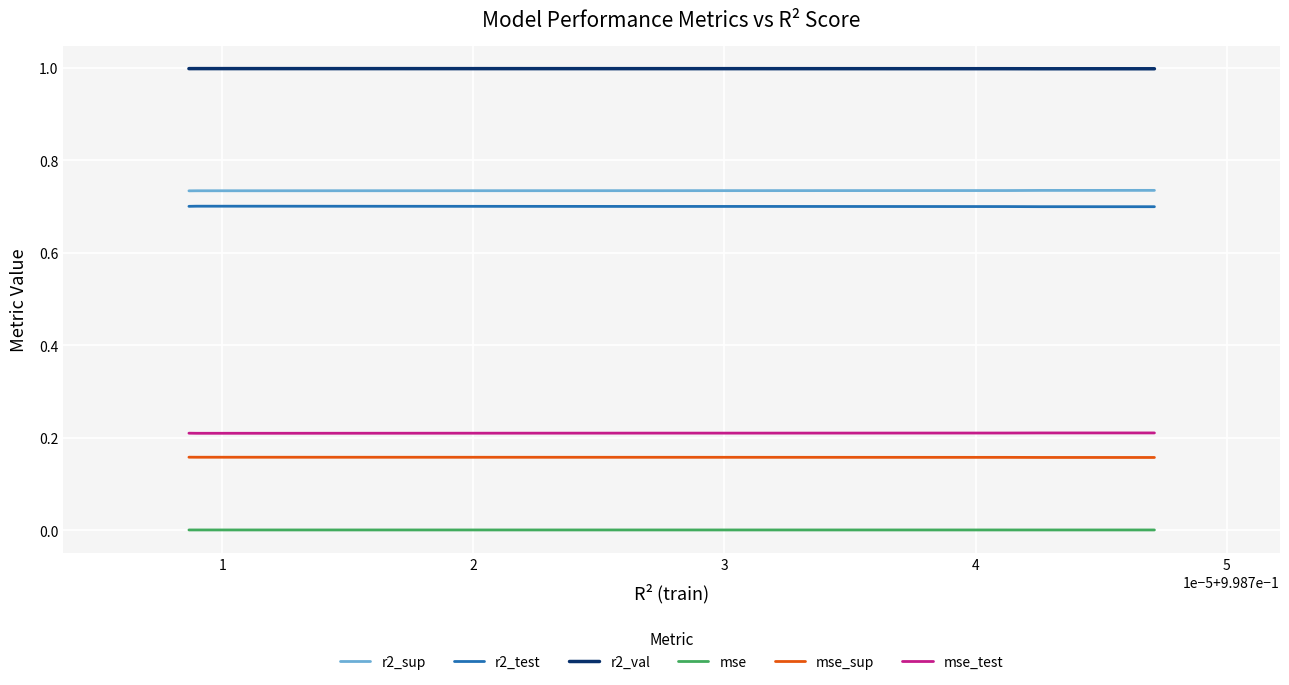

What is the value of the r2_val point at the 8th from the left?

1.0